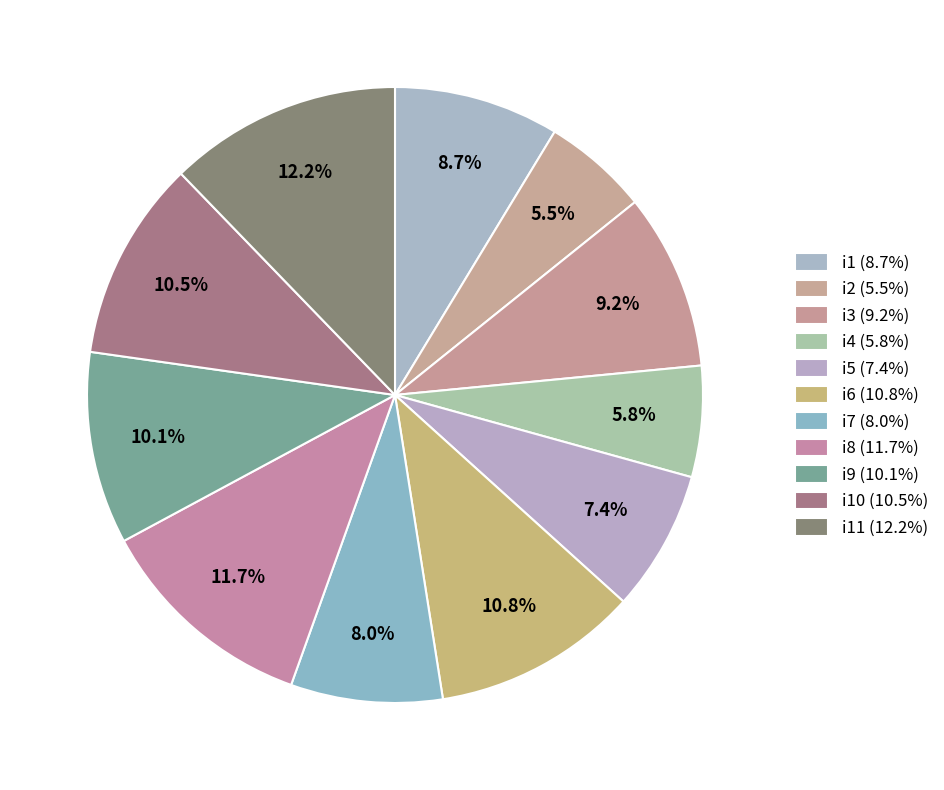

To the nearest percent, what is the difference between the largest and smallest slice percentages?

7%